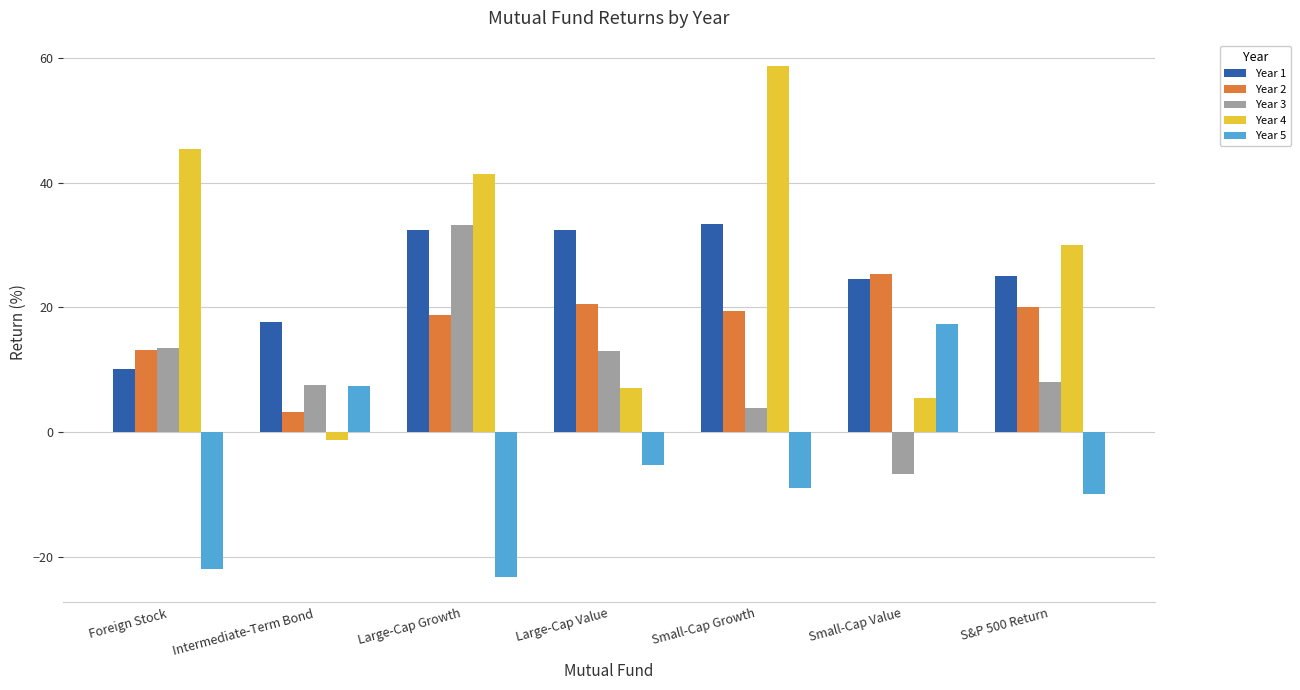

How many bars are there in total?

35